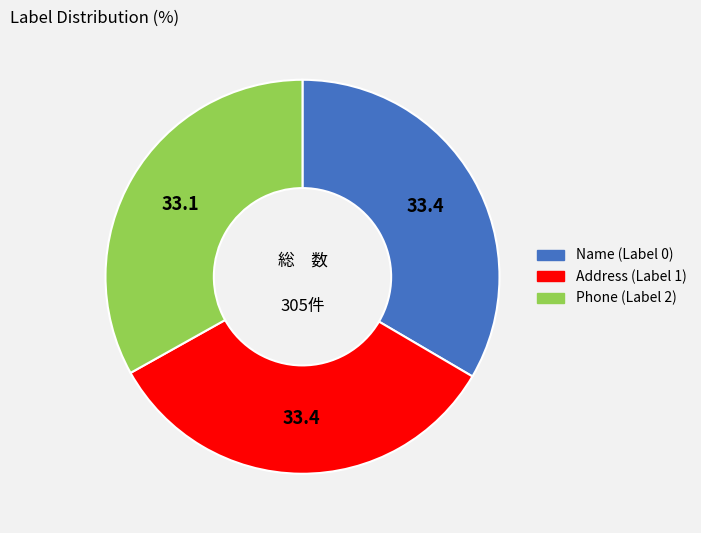

Is there a majority slice in this chart?

No